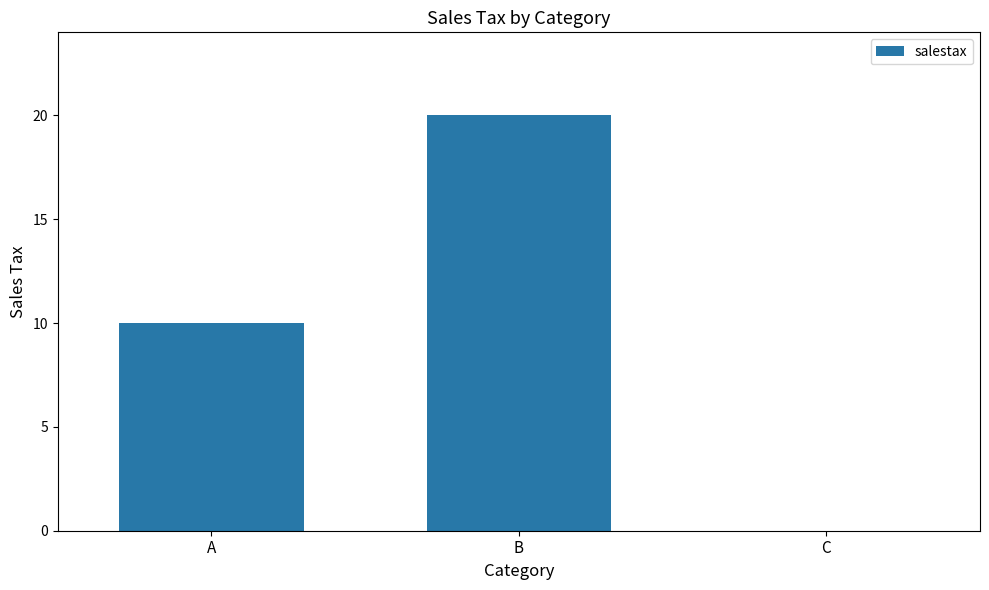

What is the change in value from B to C?

-20